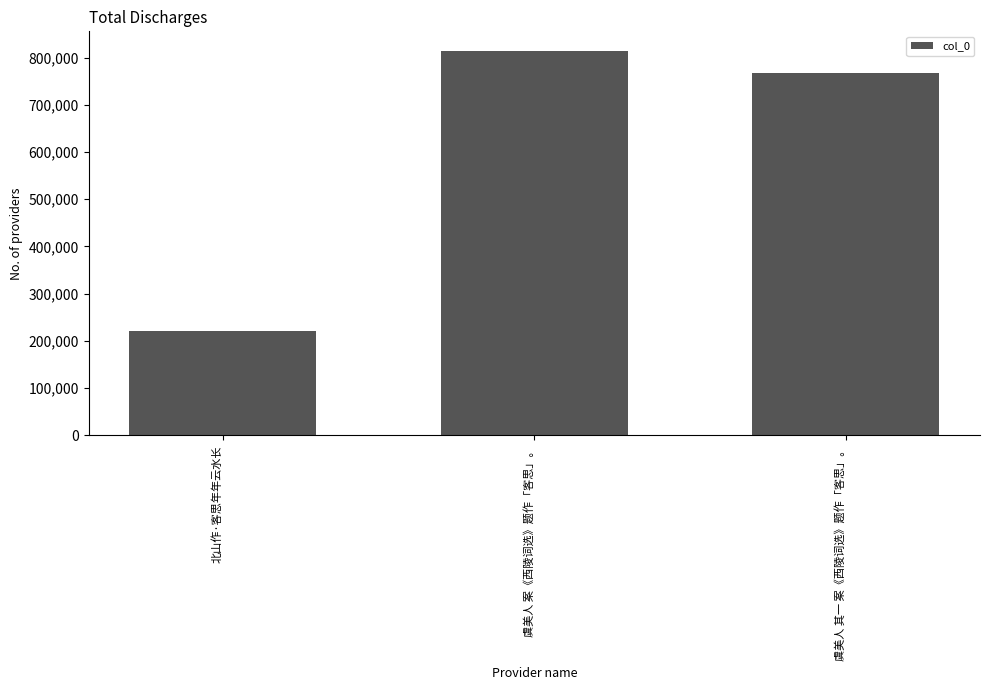

How many data points are less than 766851?

1